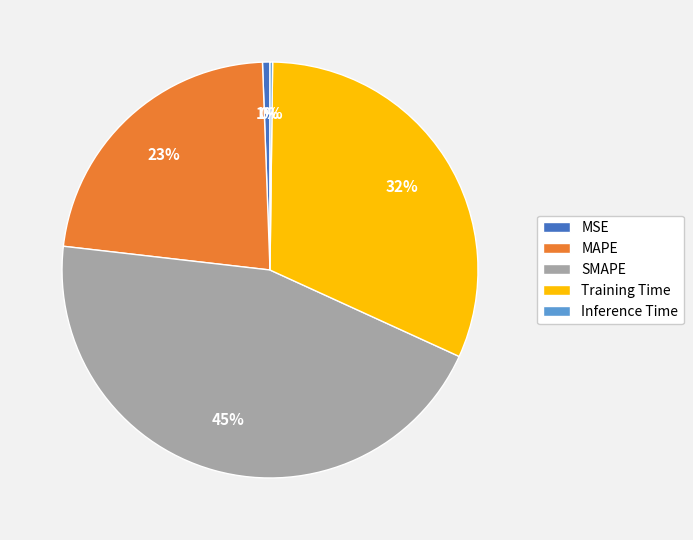

To the nearest percent, what is the difference between the MAPE and SMAPE slice percentages?

22%